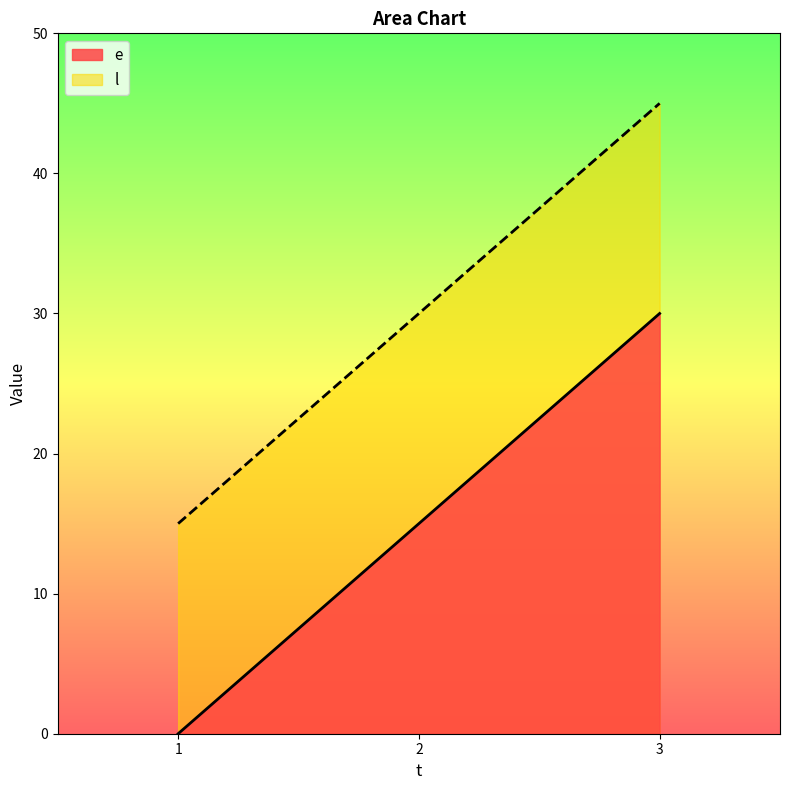

What is the difference between the l values at 1 and 3?

30